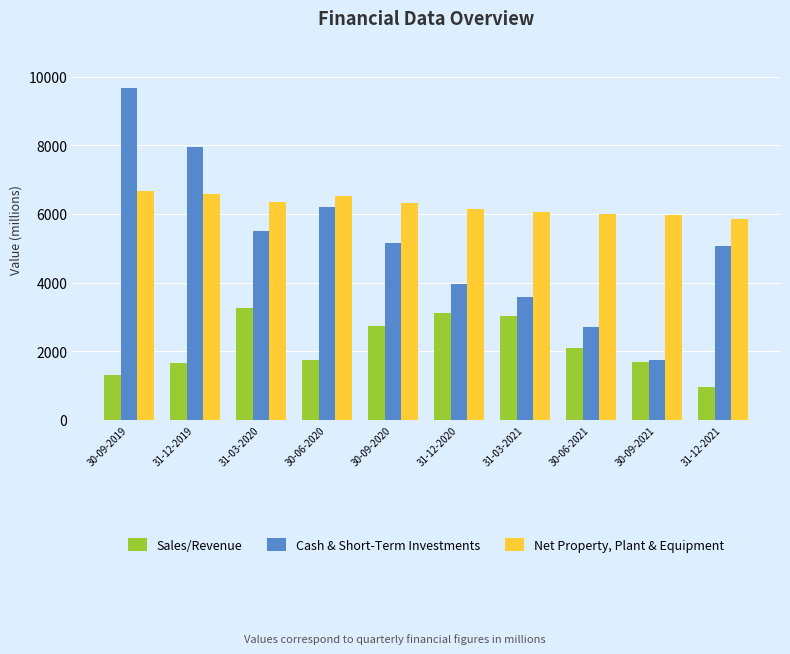

At which label does Cash & Short-Term Investments first exceed 5158?

30-09-2019